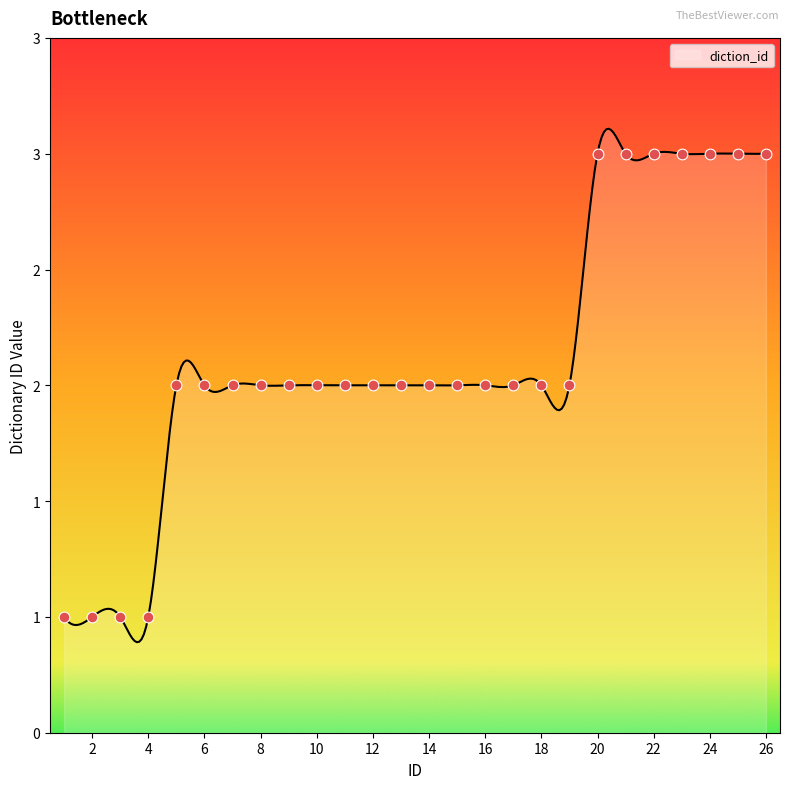

What is the change in value from 10 to 21?

+1